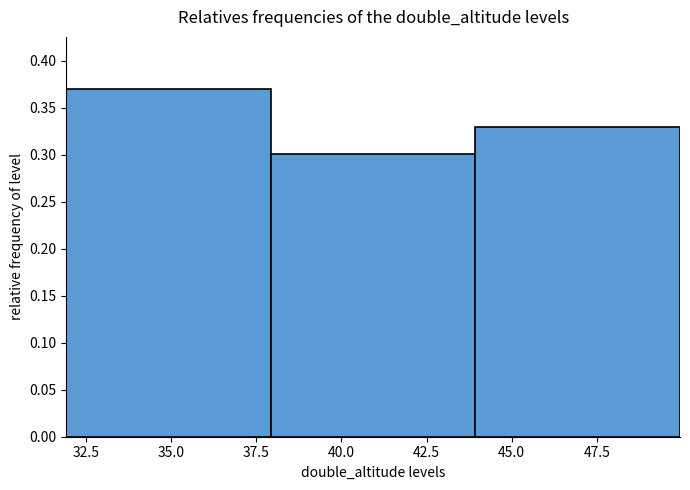

What is the height of the bar covering 44 to 50 on the x-axis? Neither the bar edges nor the heights are printed on the chart, so give them approximately, as read against the axes.

0.33